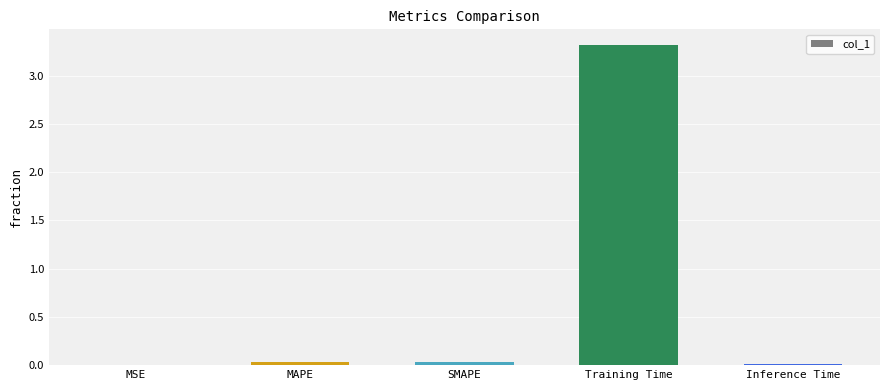

Is it true that the value at SMAPE is 0.0?

True